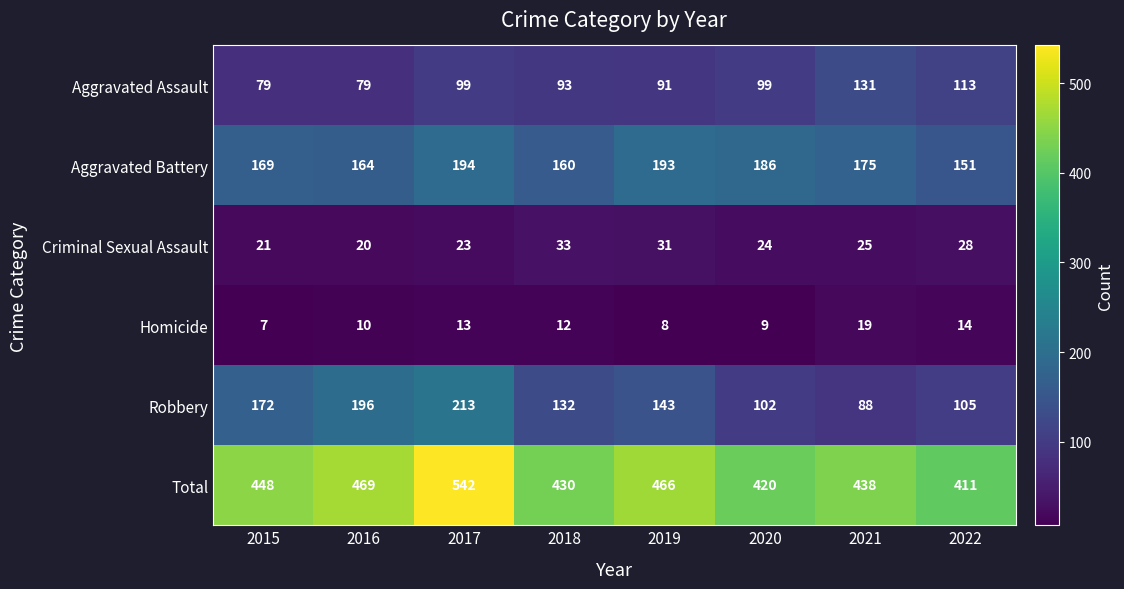

The Homicide series shows 7 at 2015. True or false?

True